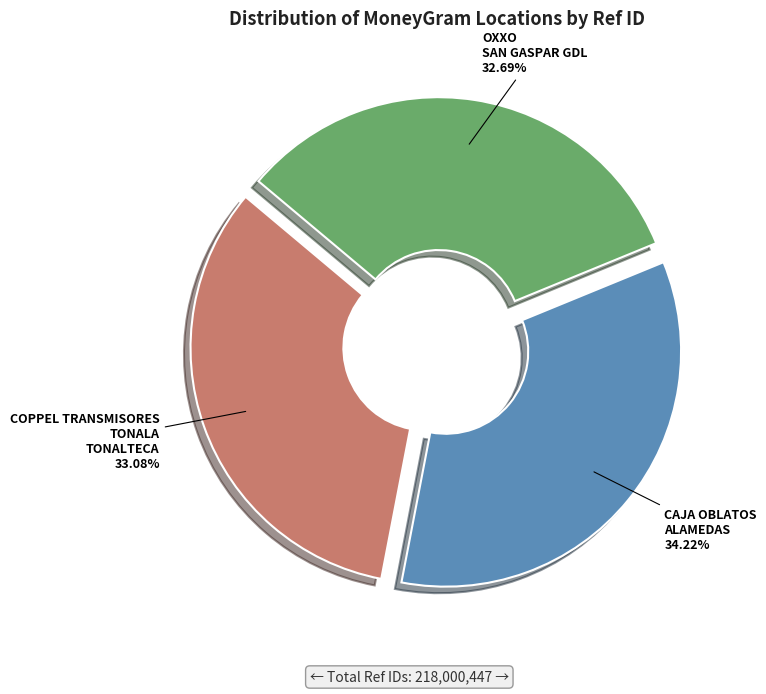

Does any single category account for the majority?

No